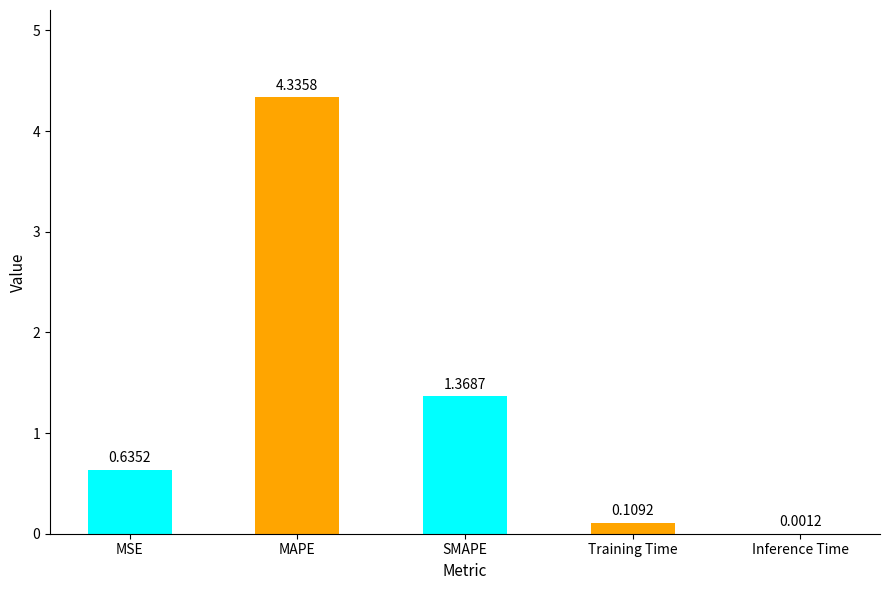

Are the bars grouped side by side (vs. stacked)?

No